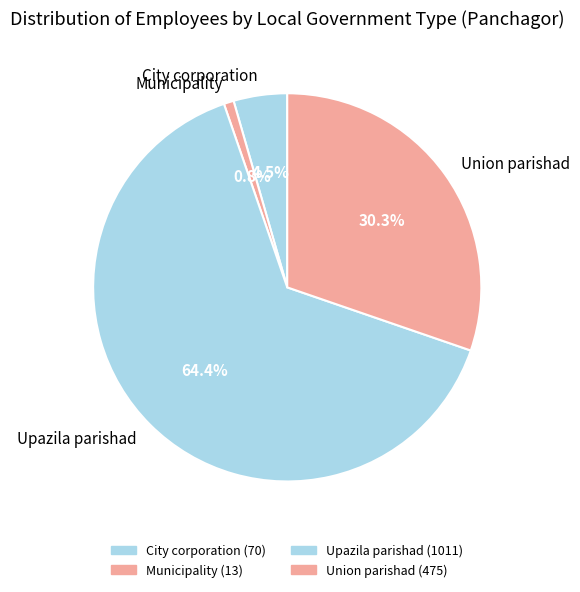

Does any single category account for the majority?

Yes